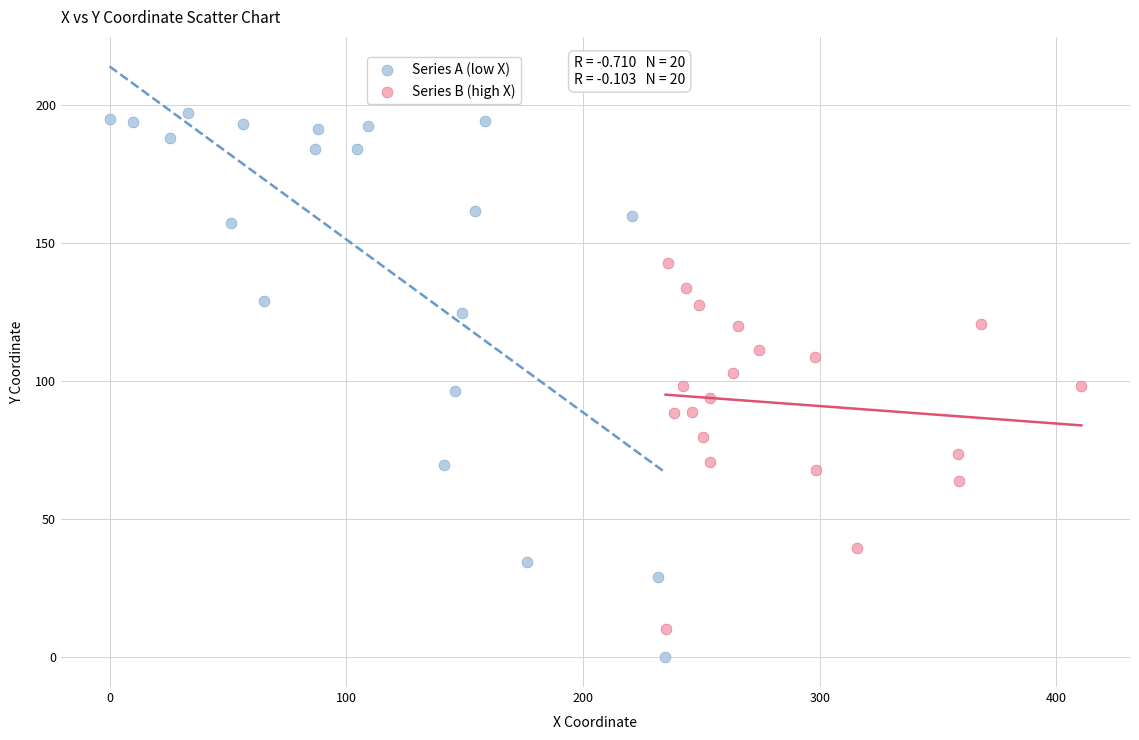

Which series has the largest Y range (max minus min)?

Series A (low X)